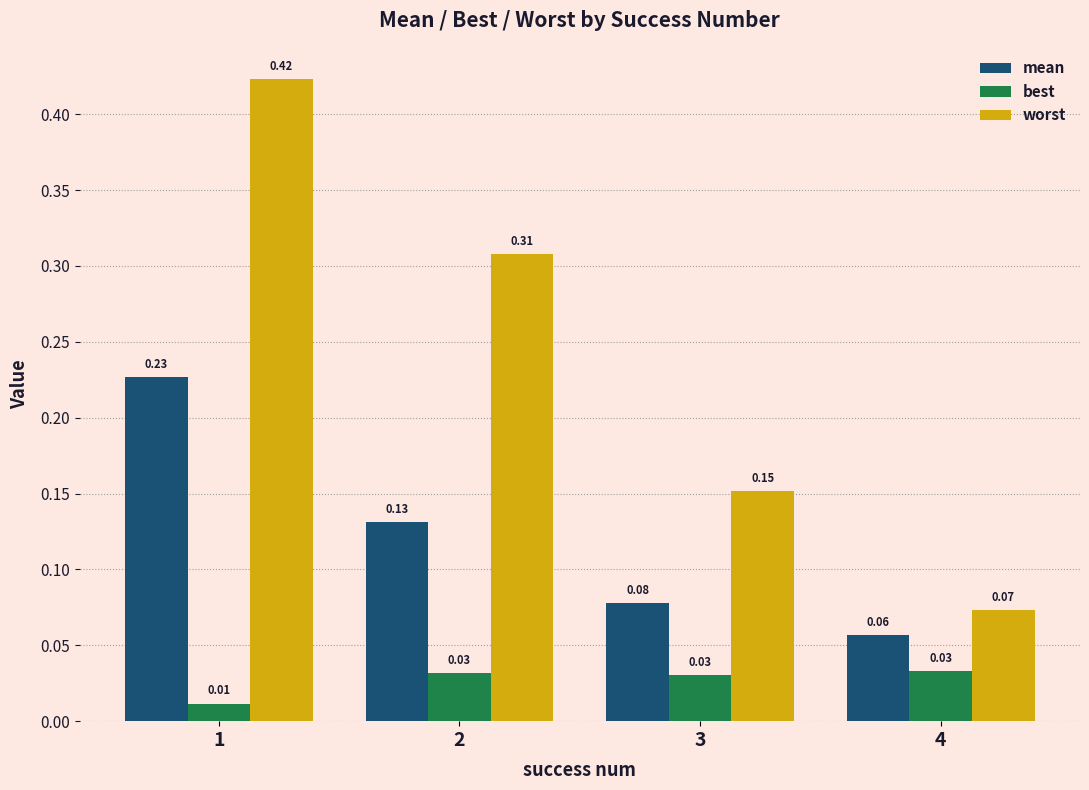

At which label is best closest to 0?

1